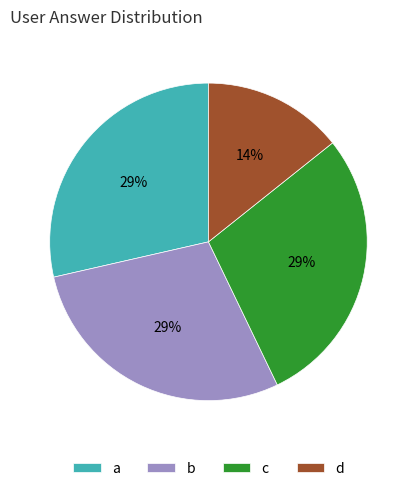

How many slices are in this pie chart?

4